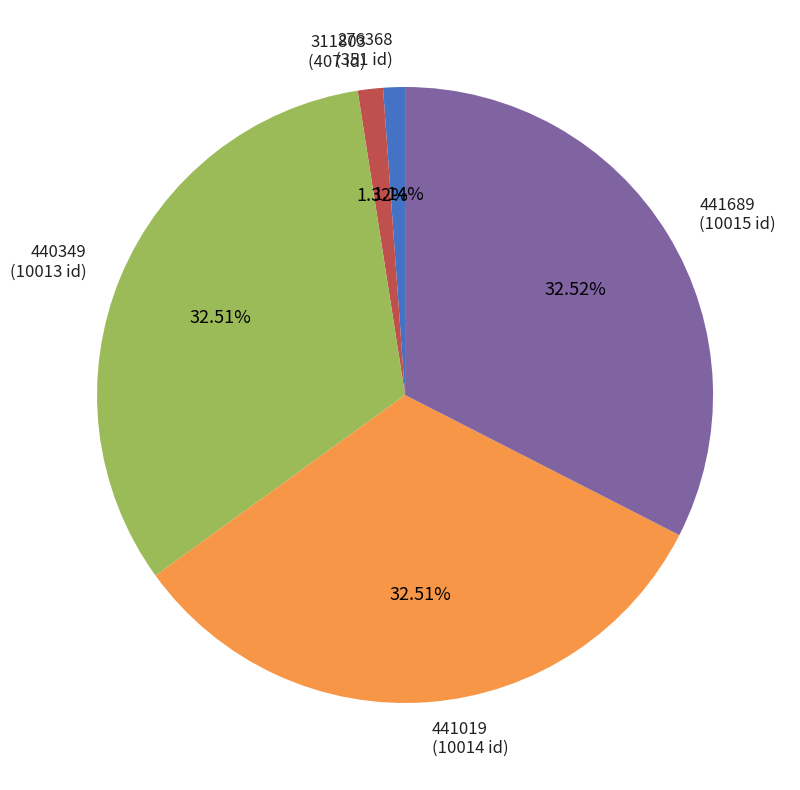

Count the number of slices in the pie.

5